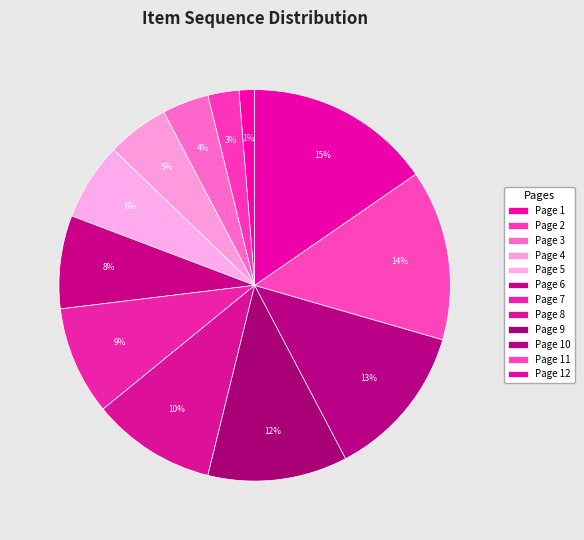

Count the number of slices in the pie.

12